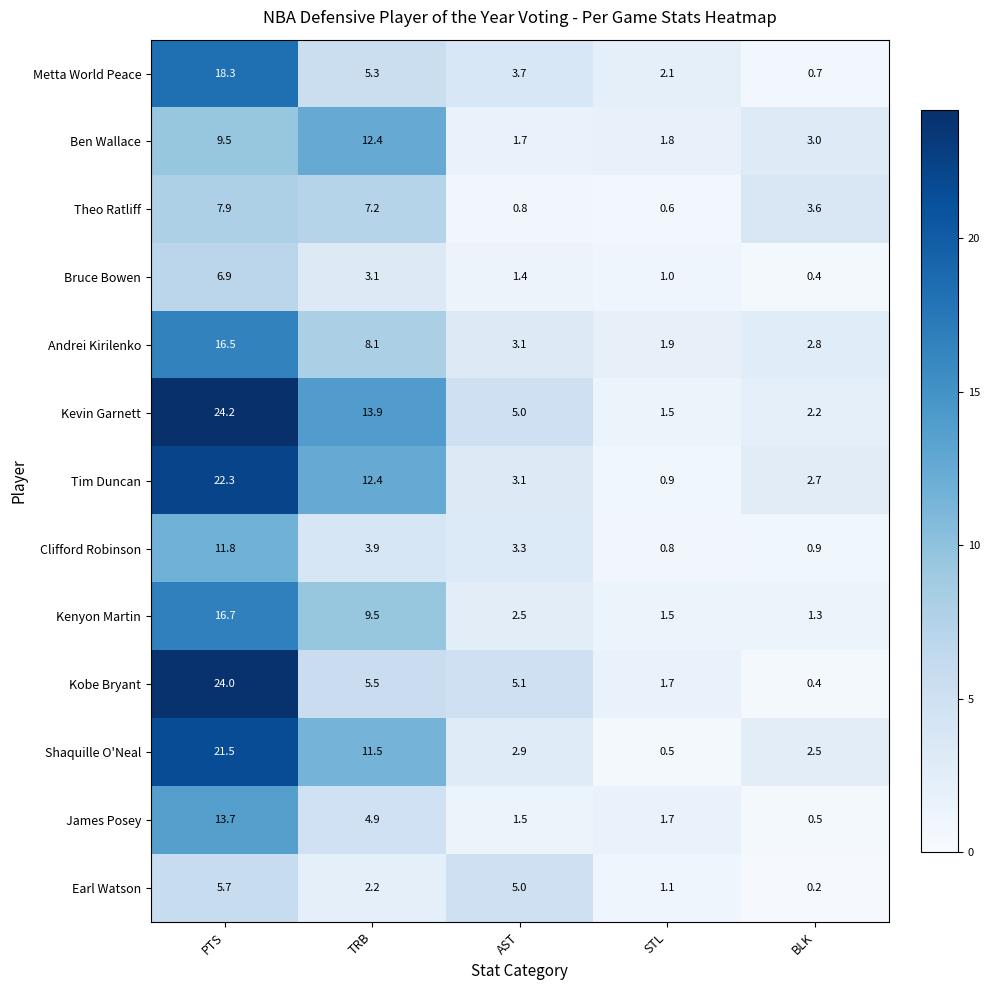

What is the sum of all Tim Duncan values?

41.4